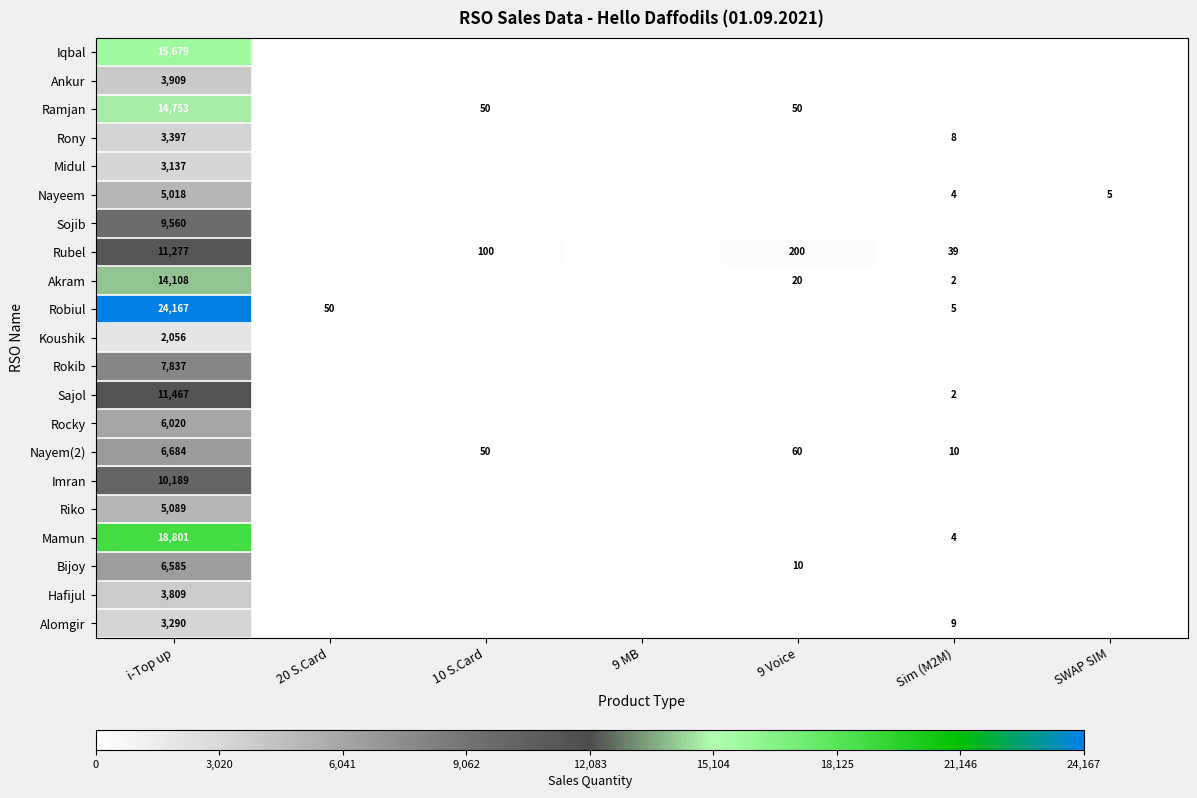

What is the total value across all series at i-Top up?

186832